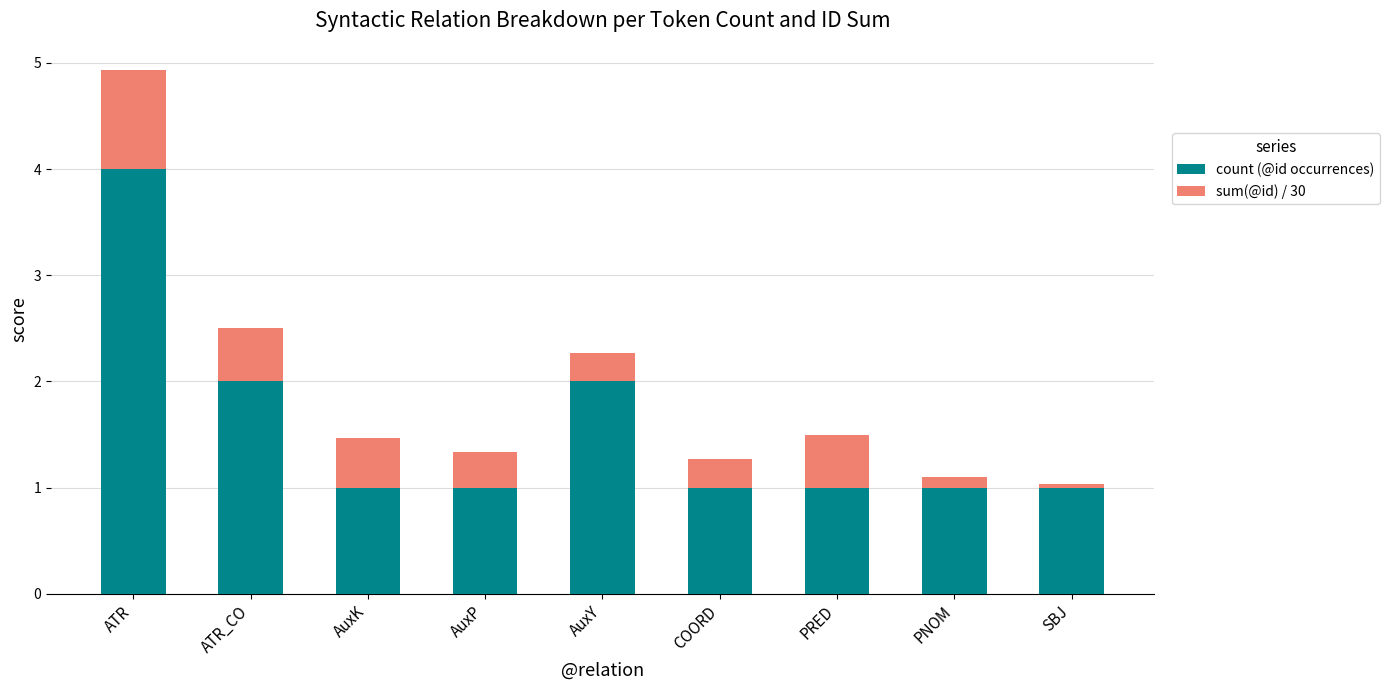

What is the total value across all series at ATR?

4.9